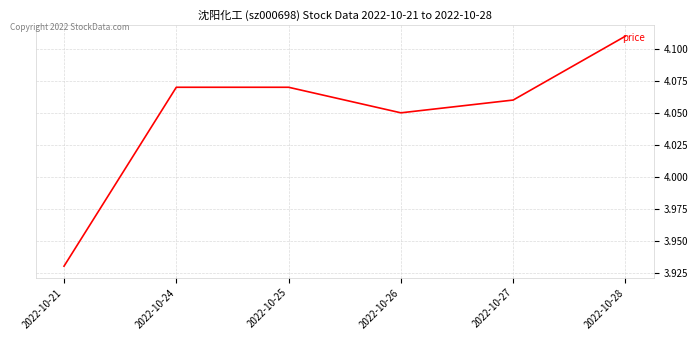

Is it true that the value at 2022-10-26 is 1.9?

False